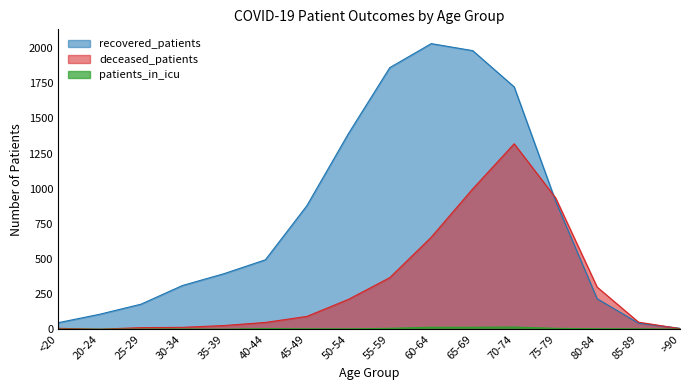

True or false: patients_in_icu and deceased_patients cross at least once.

False